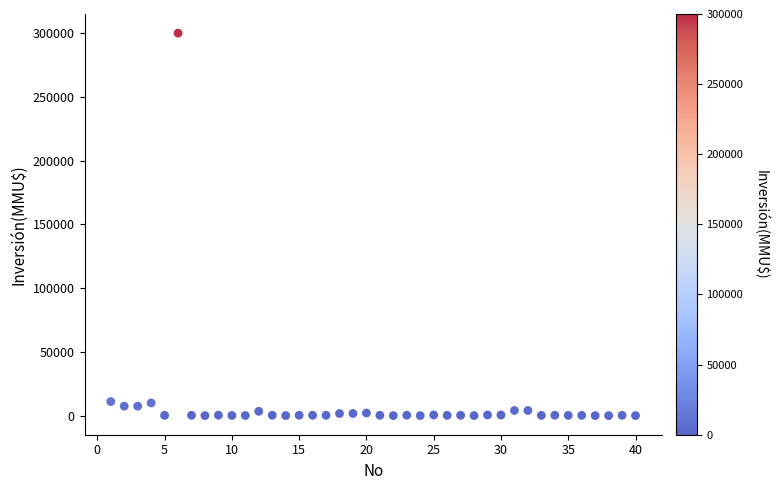

What is the range of X values (max minus min)?

39